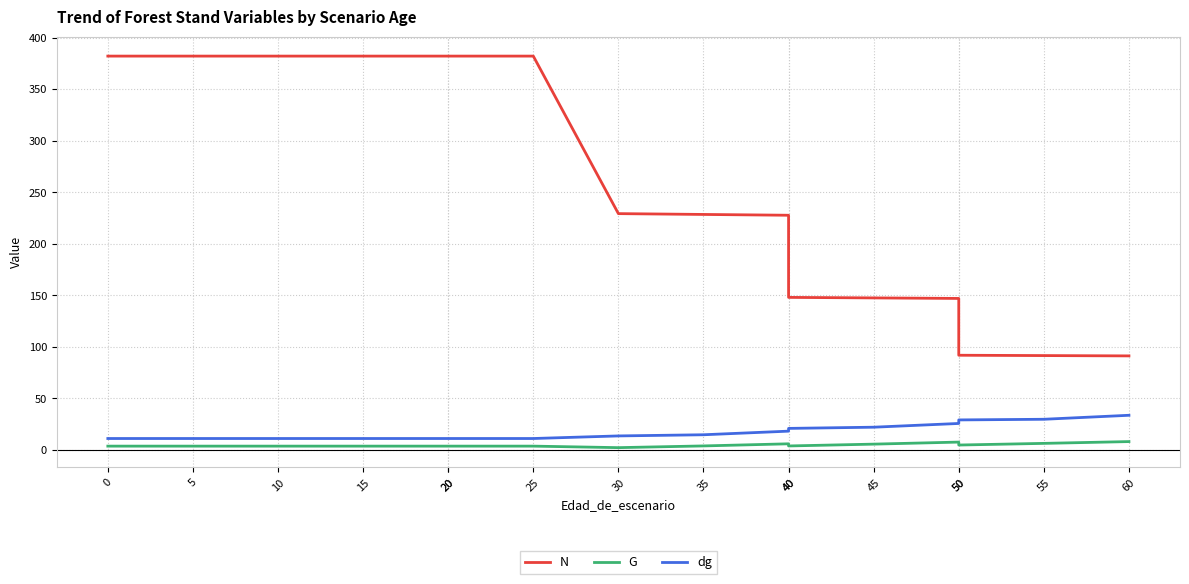

What value does the N series have at 35?

228.4